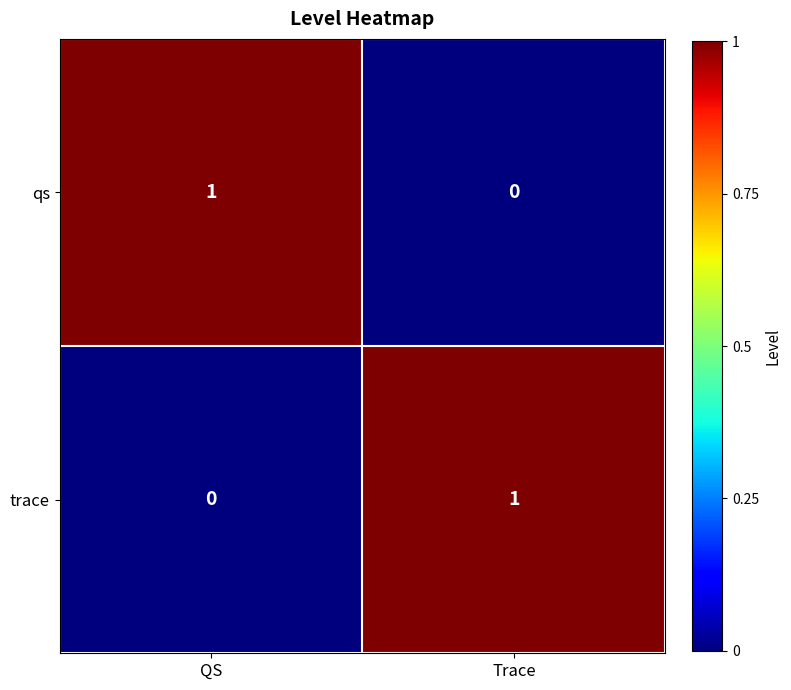

Rank the series at QS from highest to lowest value.

qs, trace